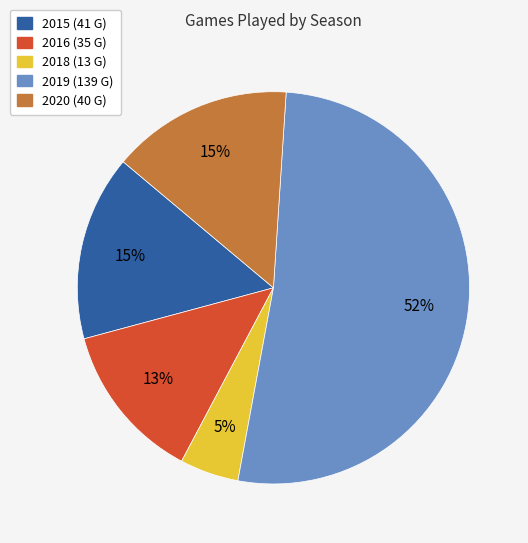

Do 2015 and 2016 together represent more than half of the pie?

No